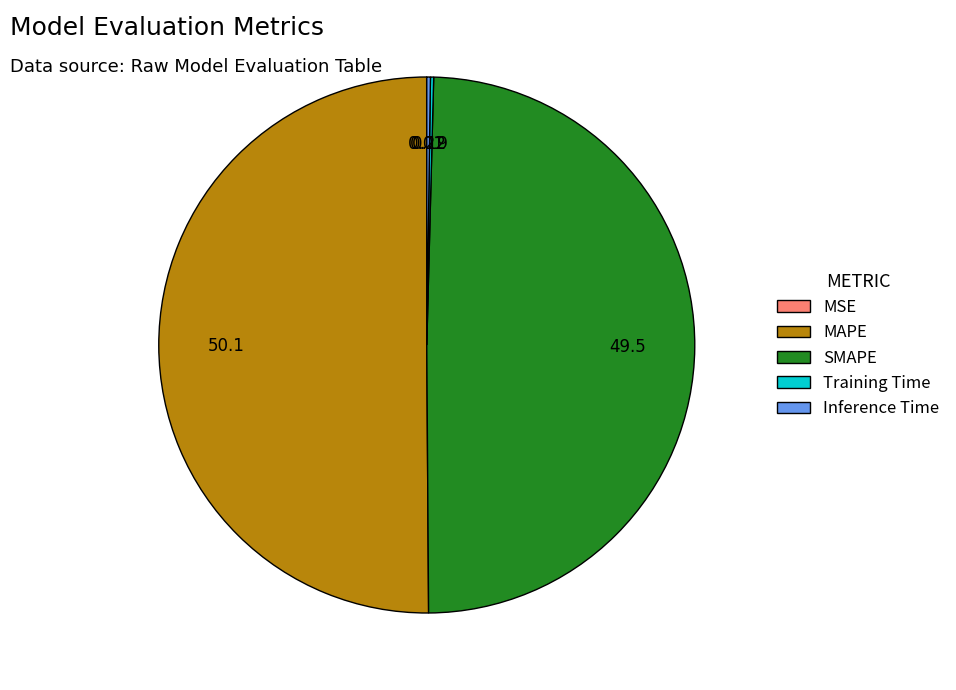

Between MAPE and SMAPE, which is larger?

MAPE